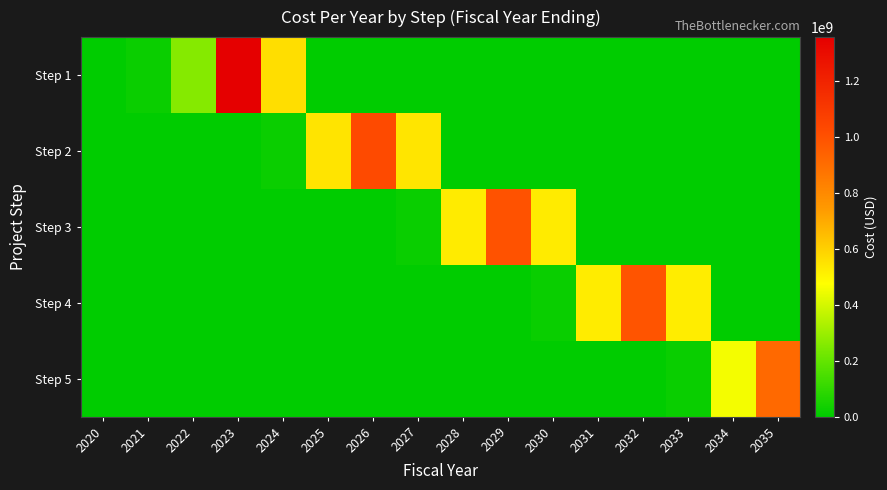

Between 2022 and 2034, which series saw the biggest shift?

Step 5